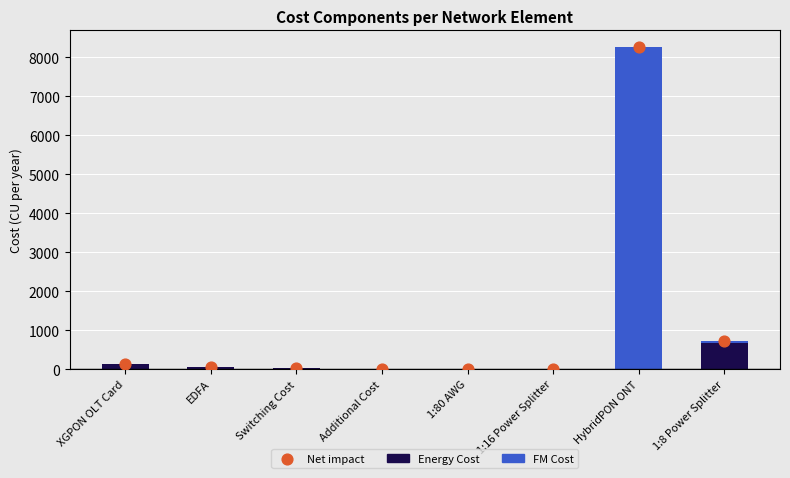

At which category is the sum across all series the highest?

HybridPON ONT